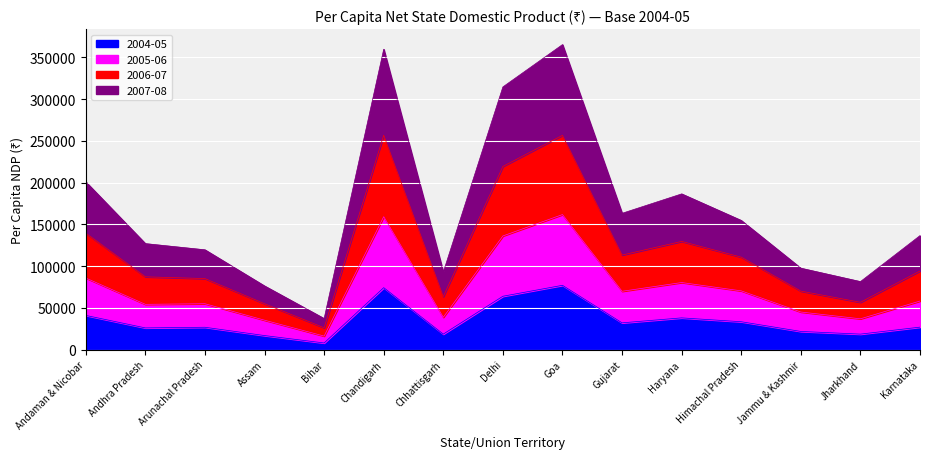

Rank the categories by 2005-06 value from lowest to highest.

Bihar, Assam, Jharkhand, Chhattisgarh, Jammu & Kashmir, Arunachal Pradesh, Andhra Pradesh, Karnataka, Himachal Pradesh, Gujarat, Haryana, Andaman & Nicobar, Delhi, Goa, Chandigarh